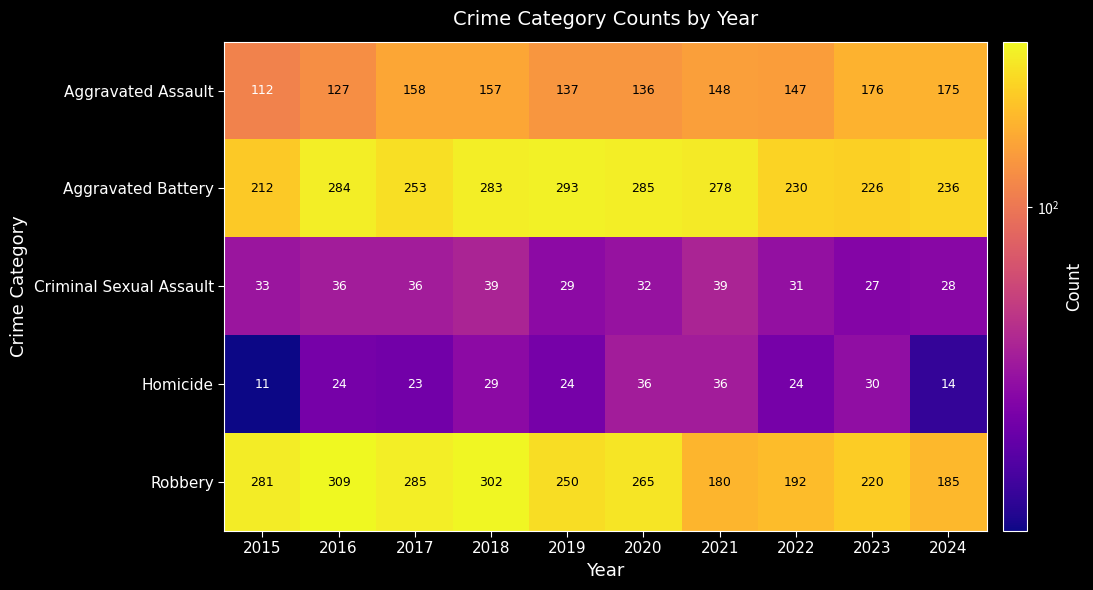

What is the greatest value displayed?

309